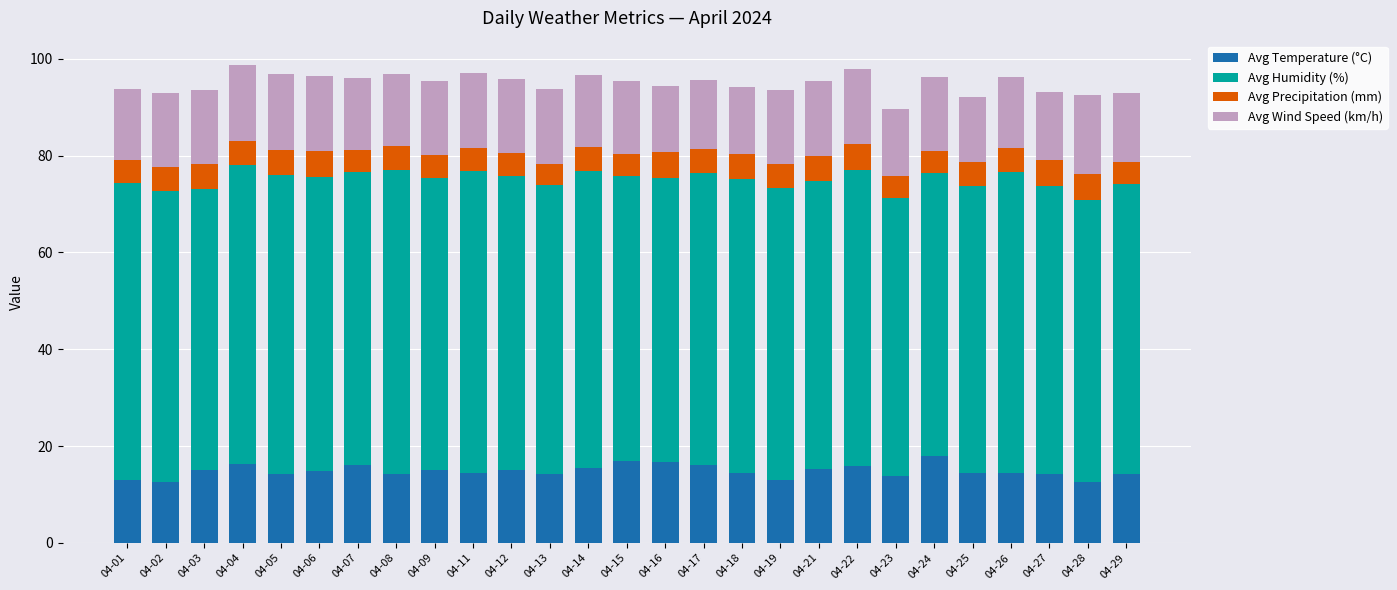

Is it true that Avg Temperature (°C) equals 6.1 at 04-27?

False